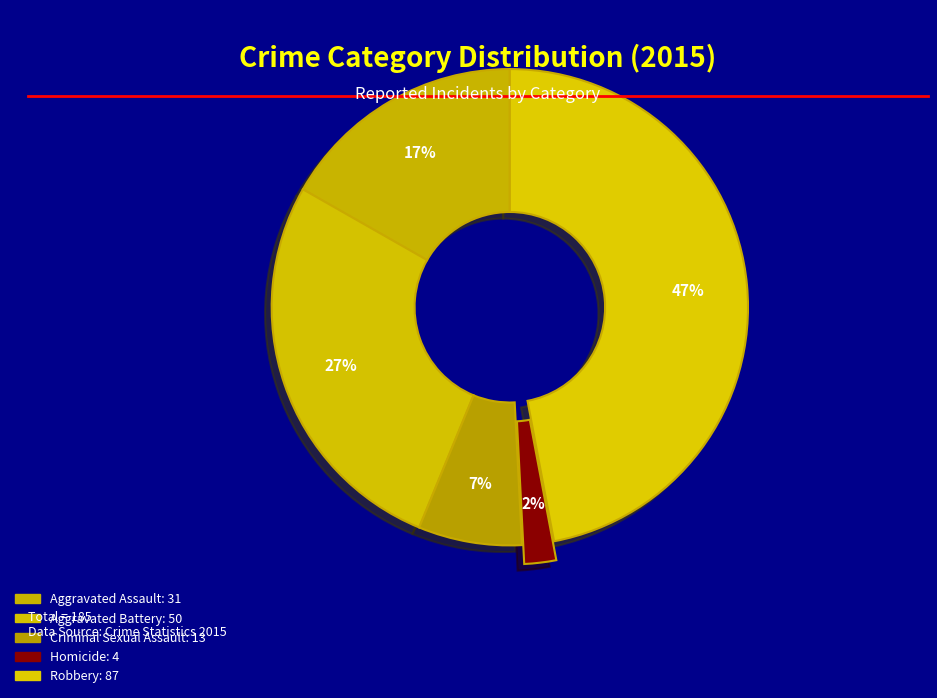

Do Homicide and Aggravated Assault together represent more than half of the pie?

No